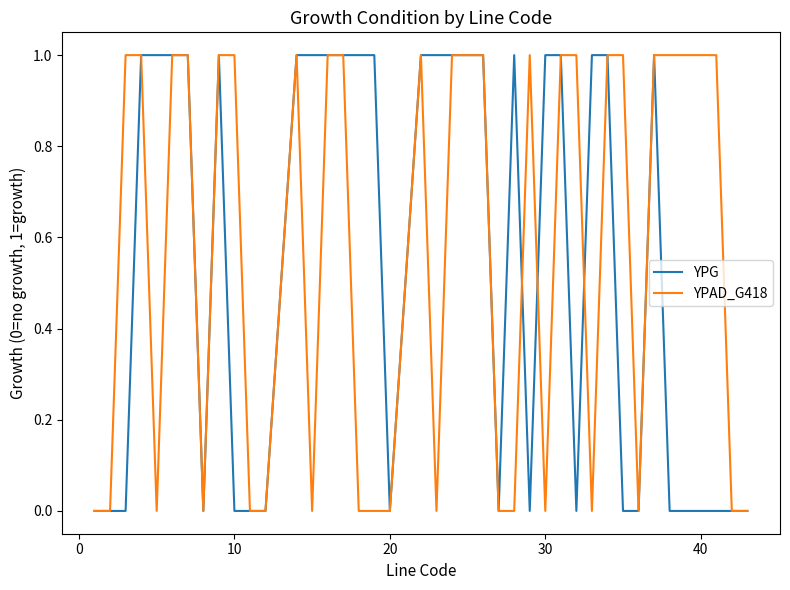

How many lines are shown in the chart?

2